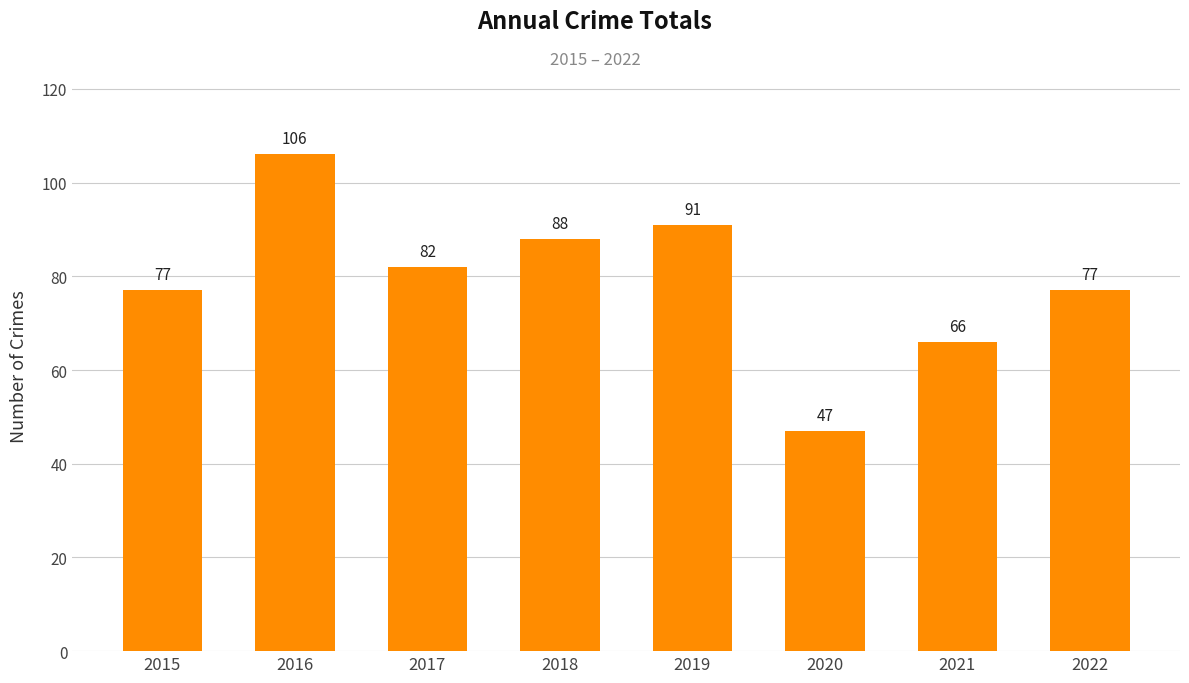

How many data points are less than 82?

4